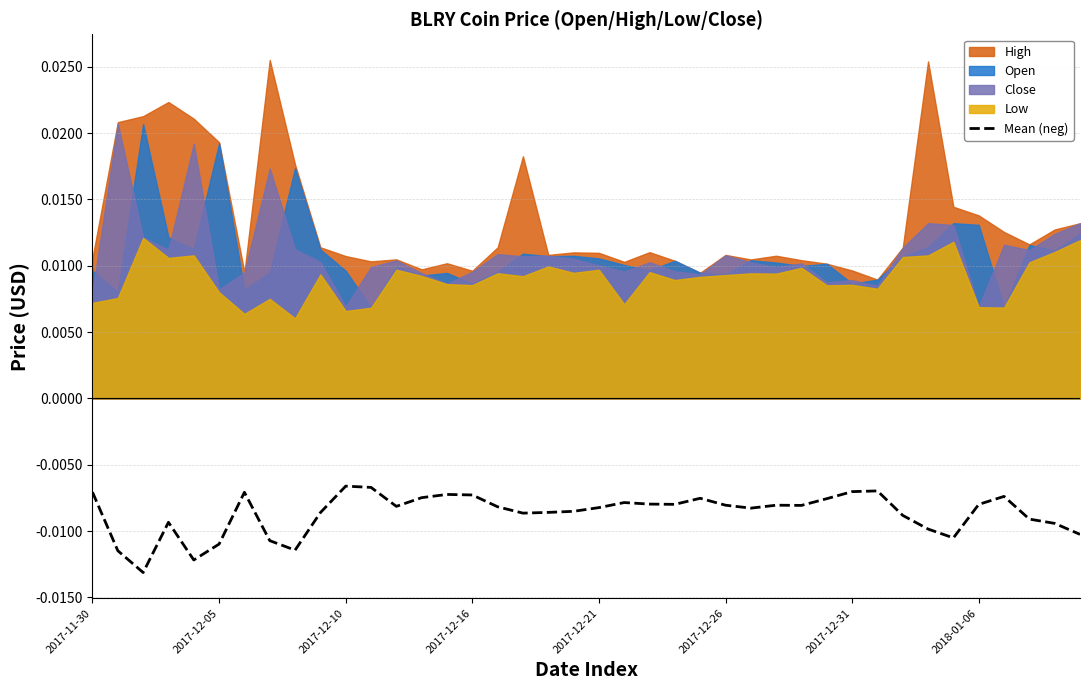

At which label is the value closest to 0?

2017-12-10